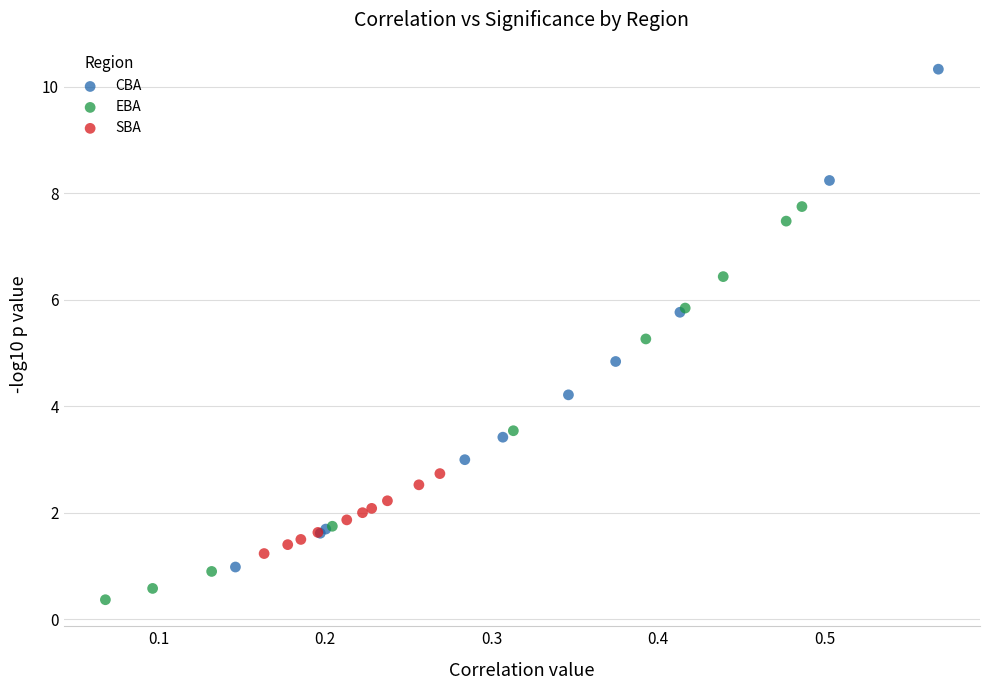

Which series reaches the maximum Y coordinate?

CBA